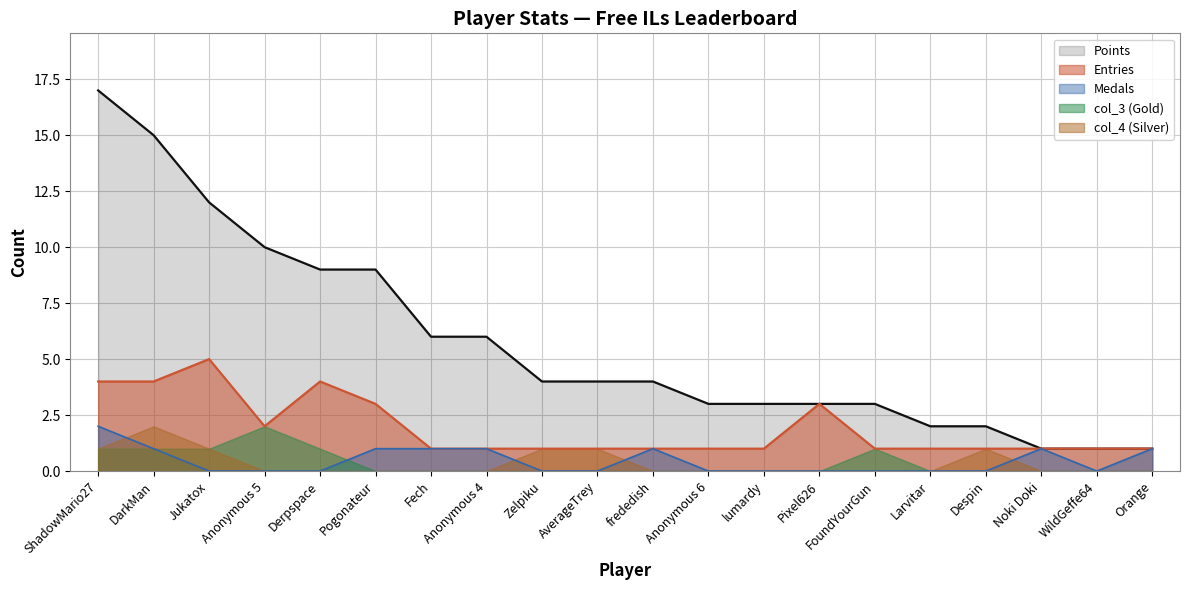

Which category has the lowest value across all series?

Jukatox